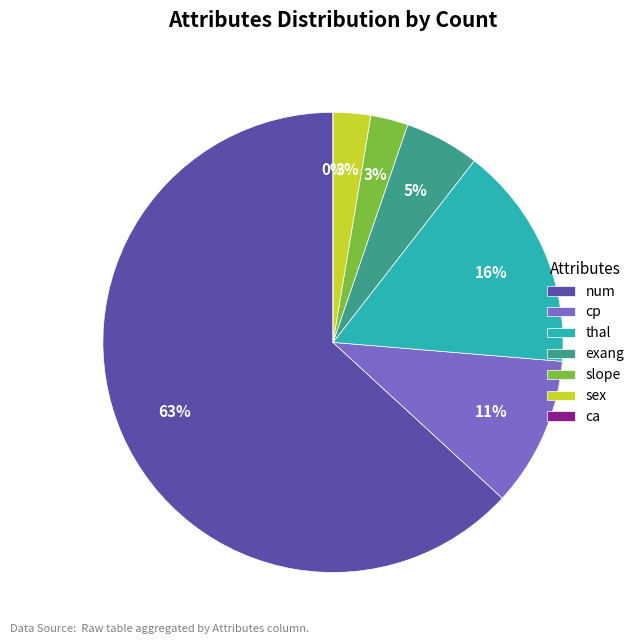

Is the sum of cp and sex greater than half?

No